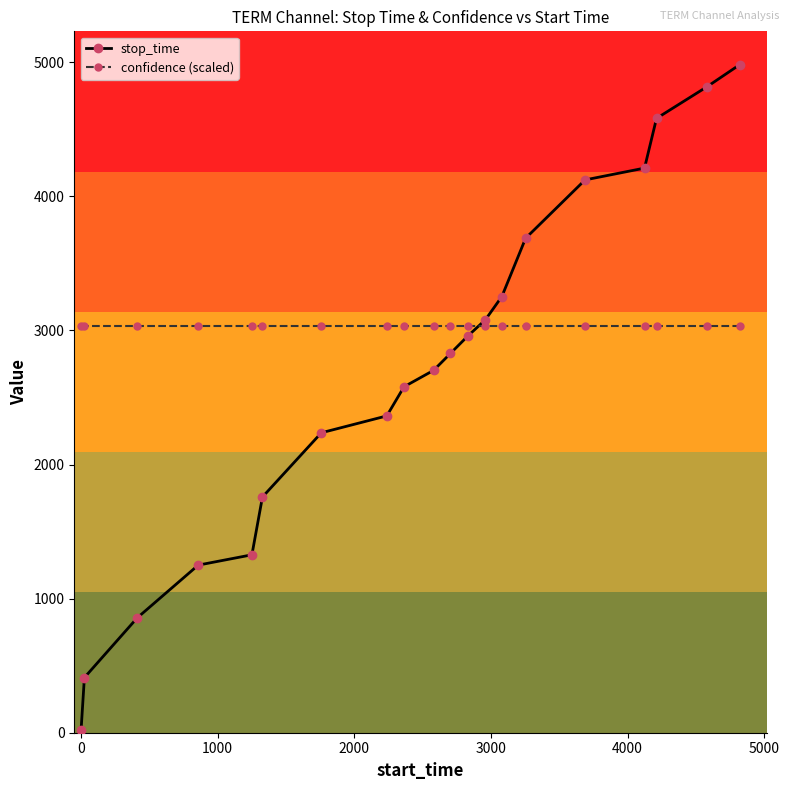

What is the value of the confidence (scaled) point at the 10th from the left?

3033.8